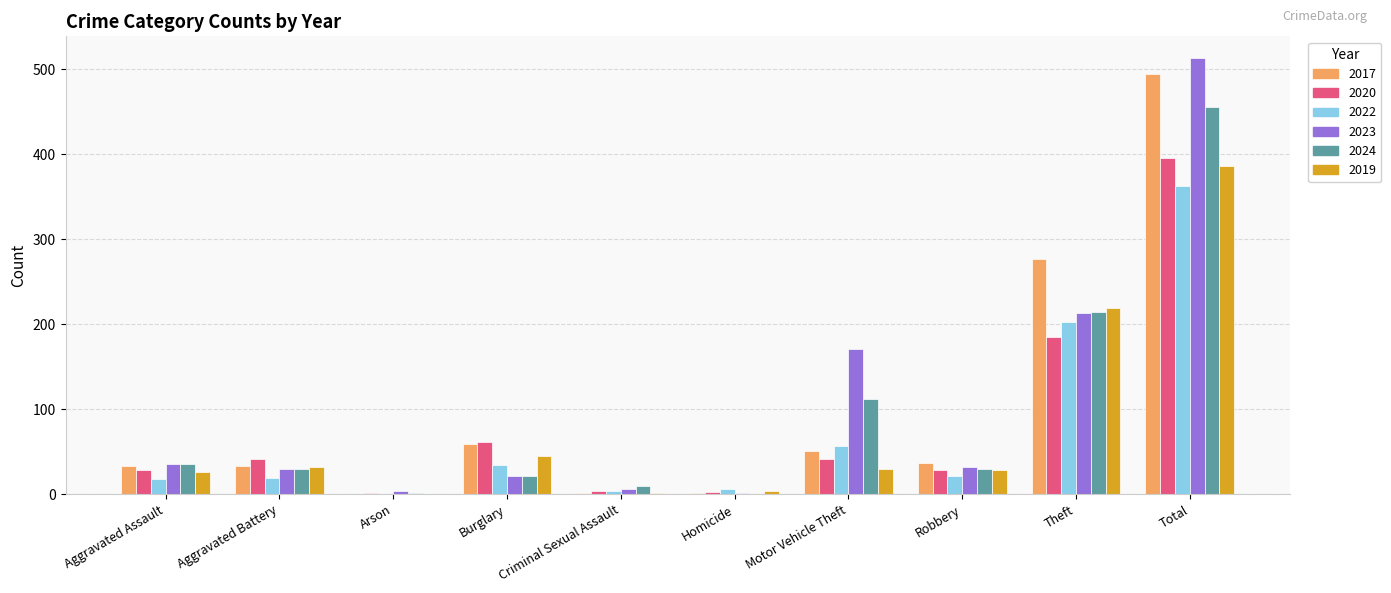

At which category does the chart reach its peak across all series?

Total